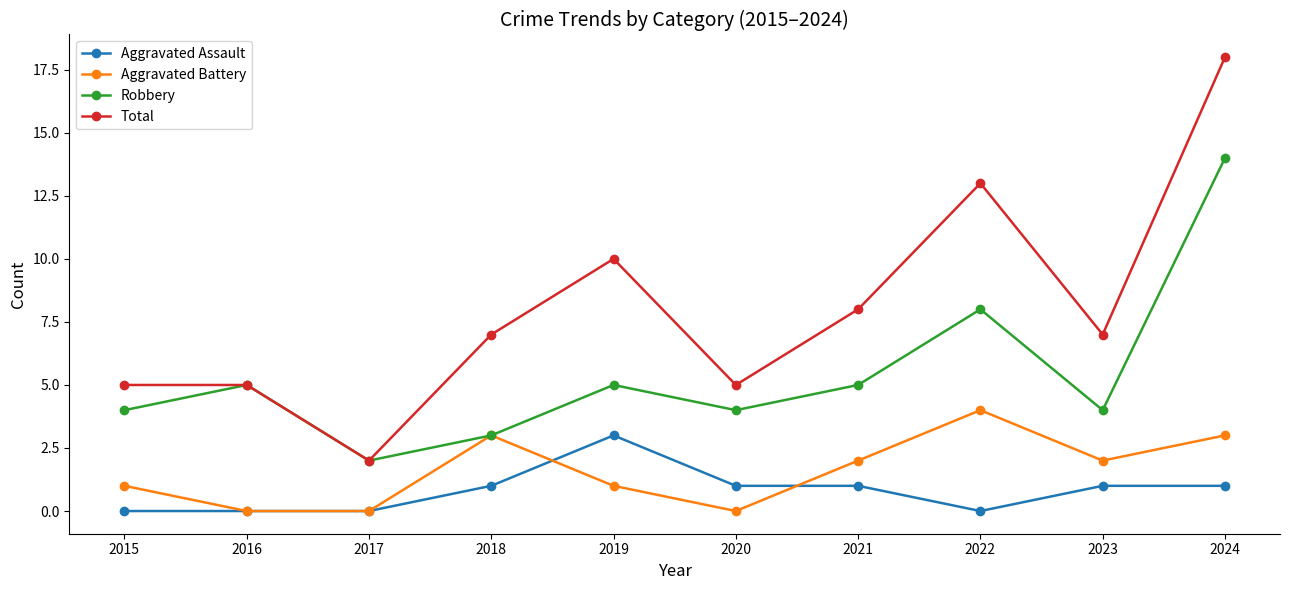

The Total series shows 12 at 2024. True or false?

False